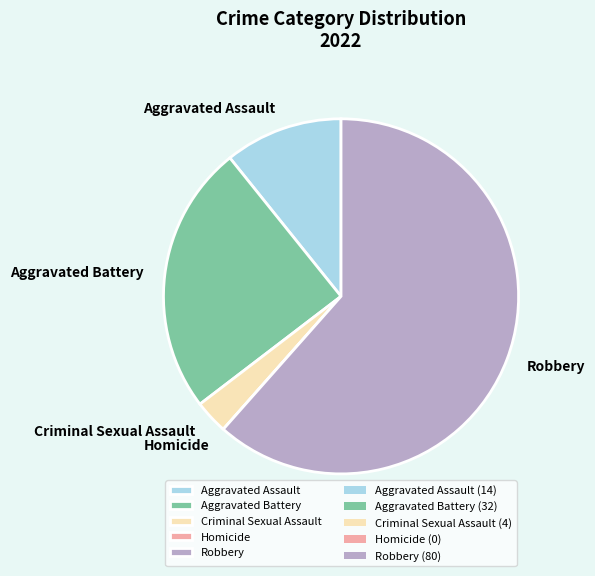

Is it true that Aggravated Battery is 39% of the pie?

False